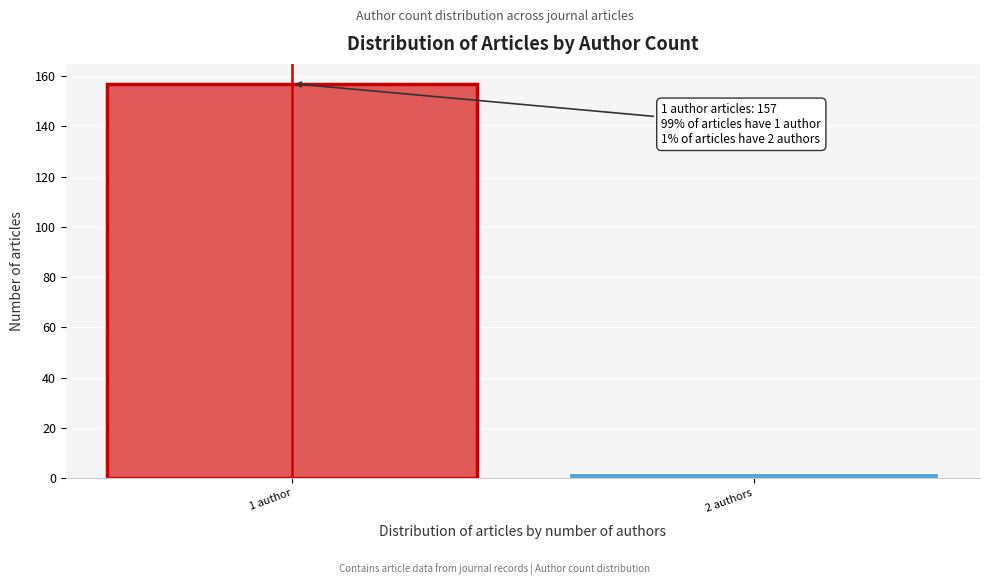

Reading left to right, extract all data points from this chart.

1 author=157	2 authors=2